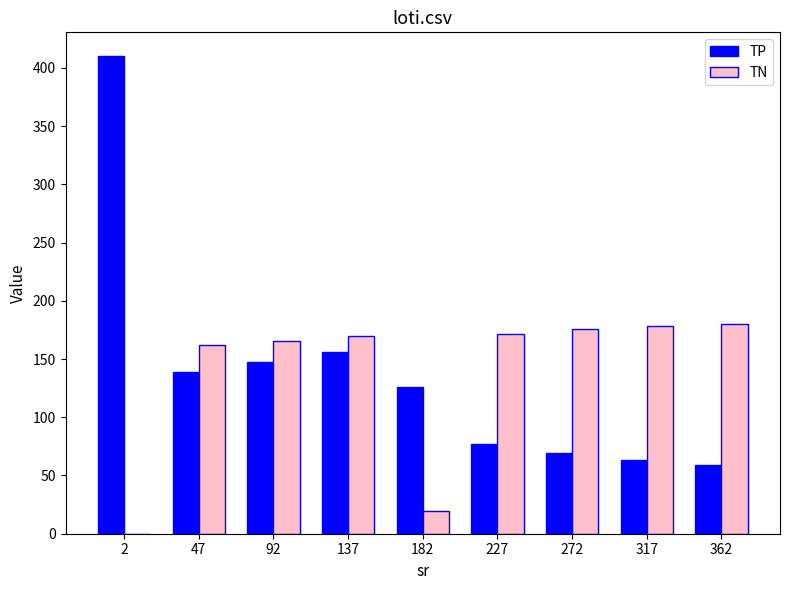

What are all the series names shown in the legend?

TP, TN